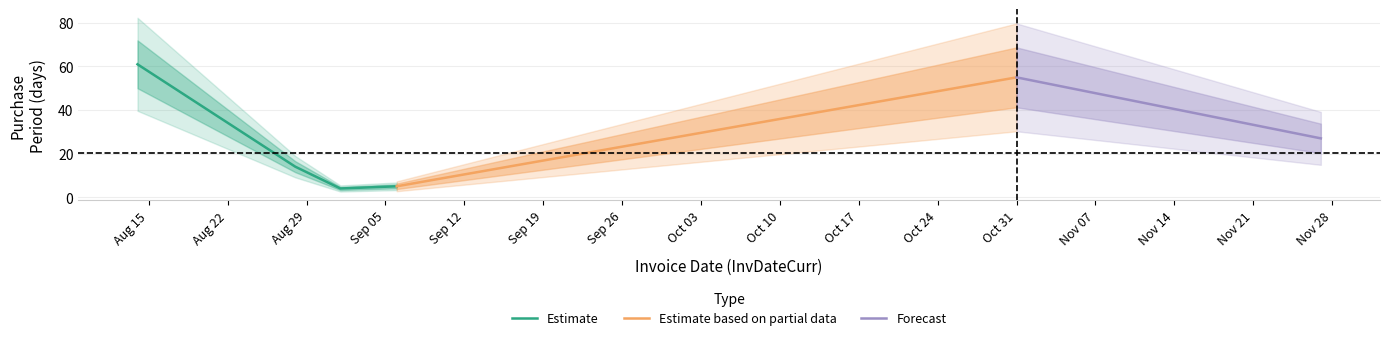

How many values are below 27?

3